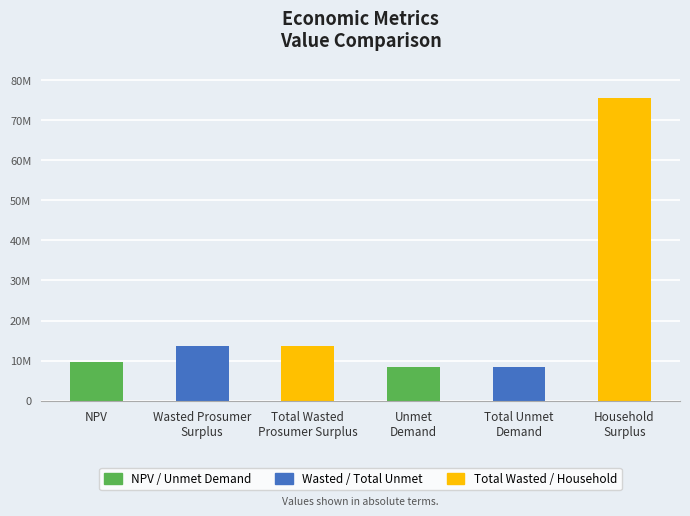

What is the change in value from Unmet
Demand to Household
Surplus?

+67197100.6